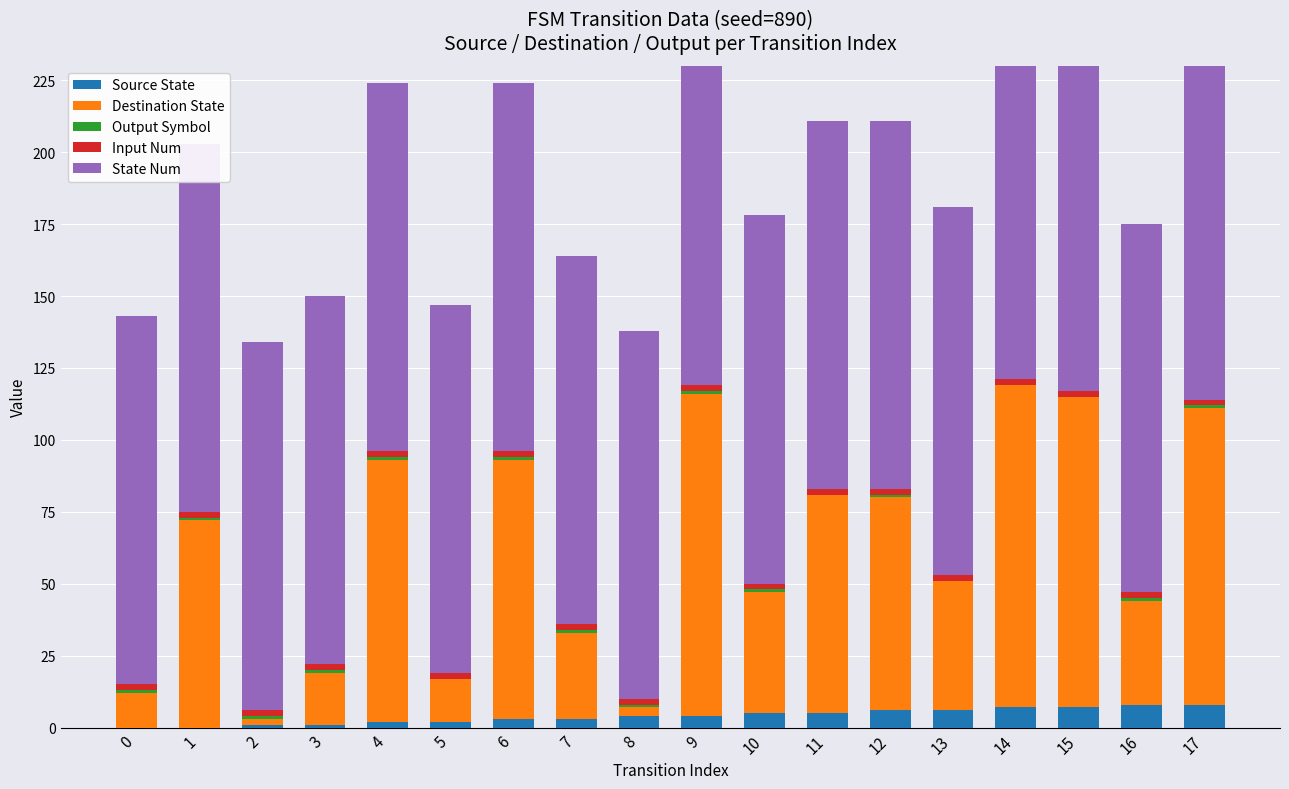

How many data points does each series have?

18